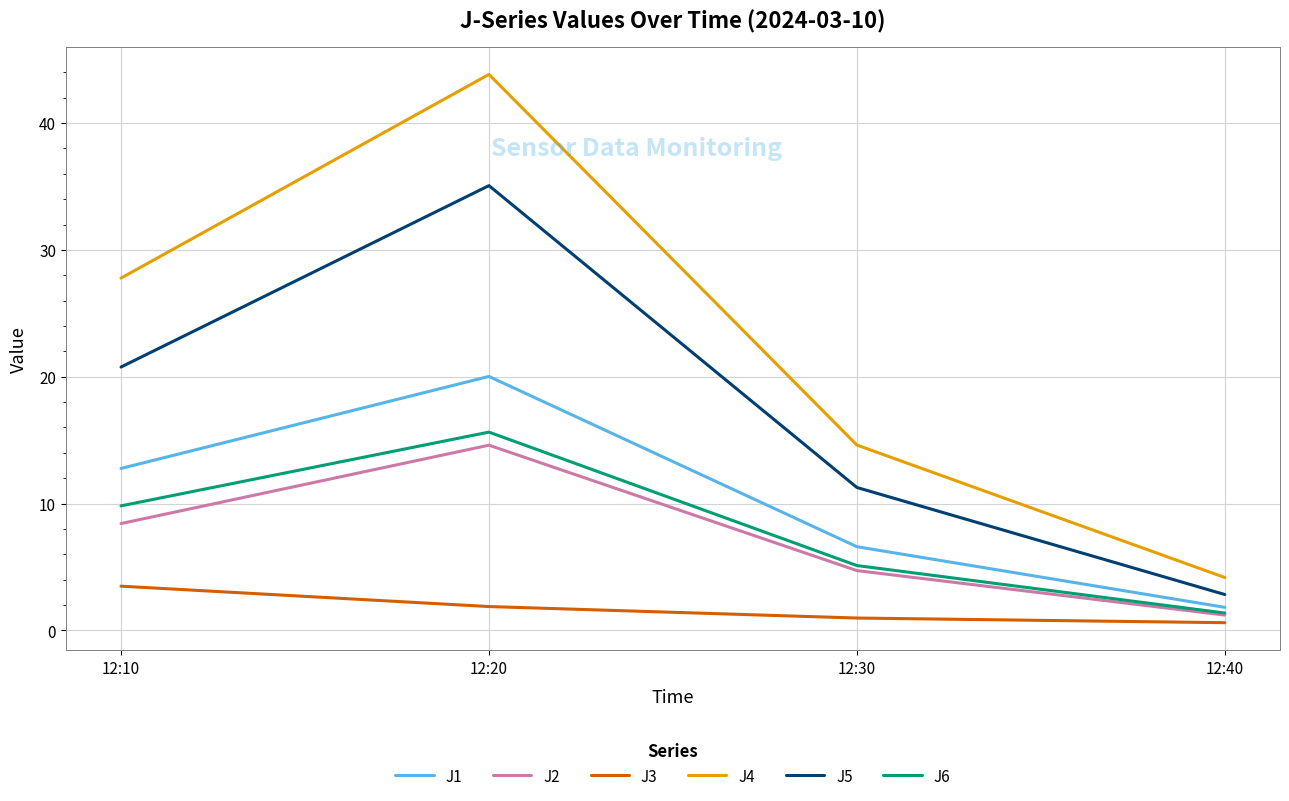

Where is J3 nearest to the value 2?

12:20